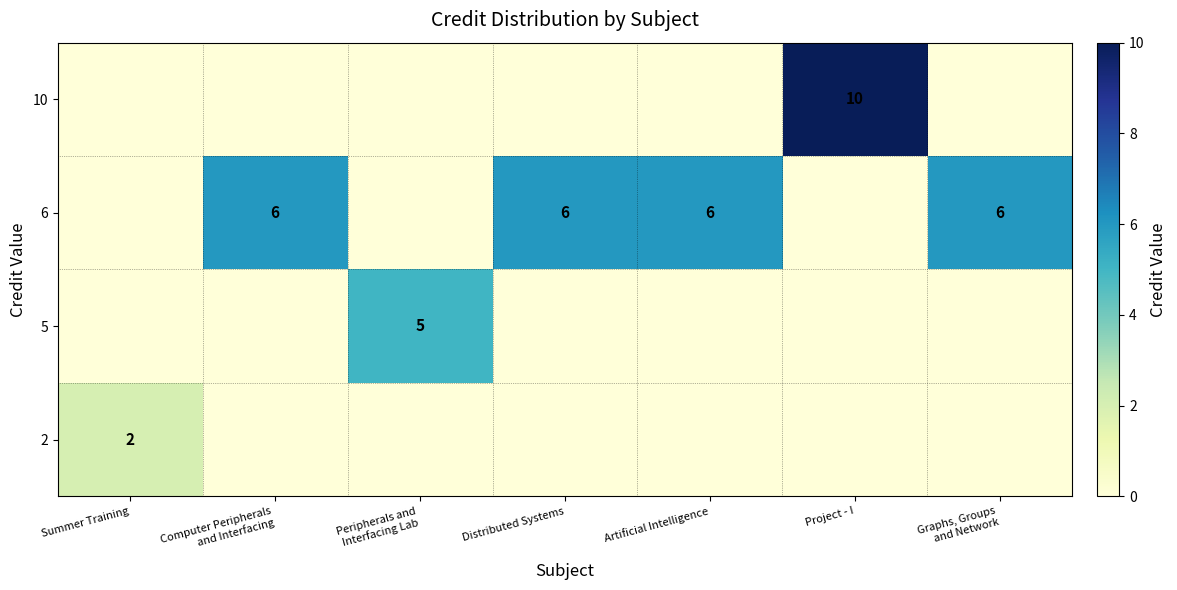

The 6 series shows 6 at Distributed Systems. True or false?

True